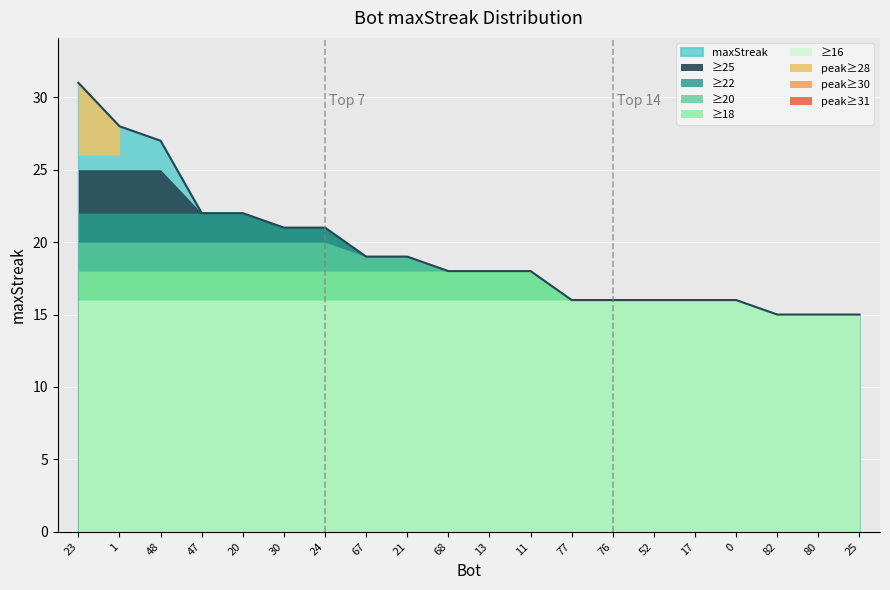

Which label corresponds to the largest value in the chart?

23